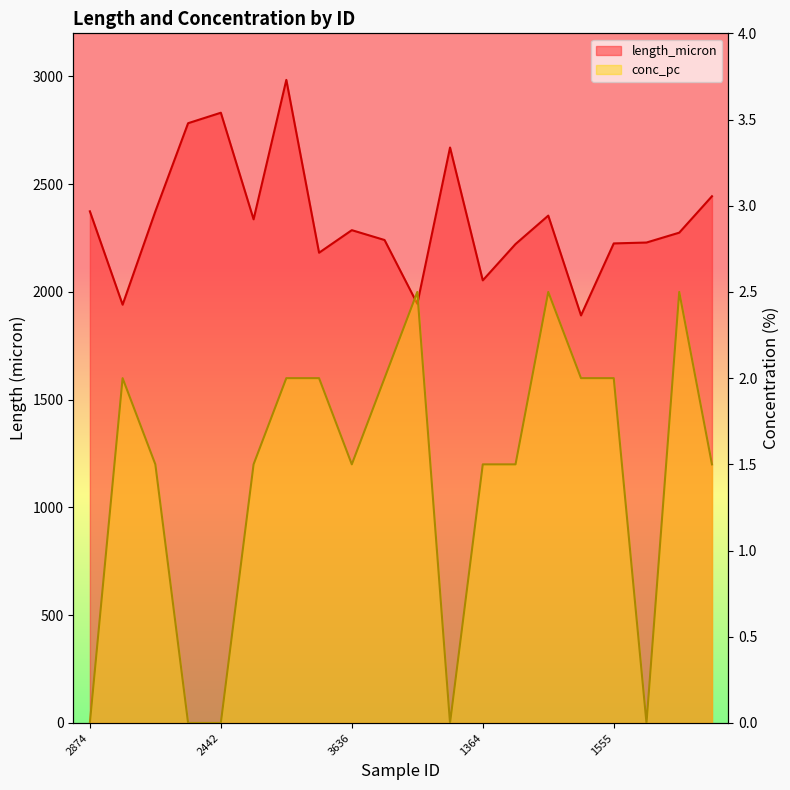

At which label does length_micron reach its peak?

2441